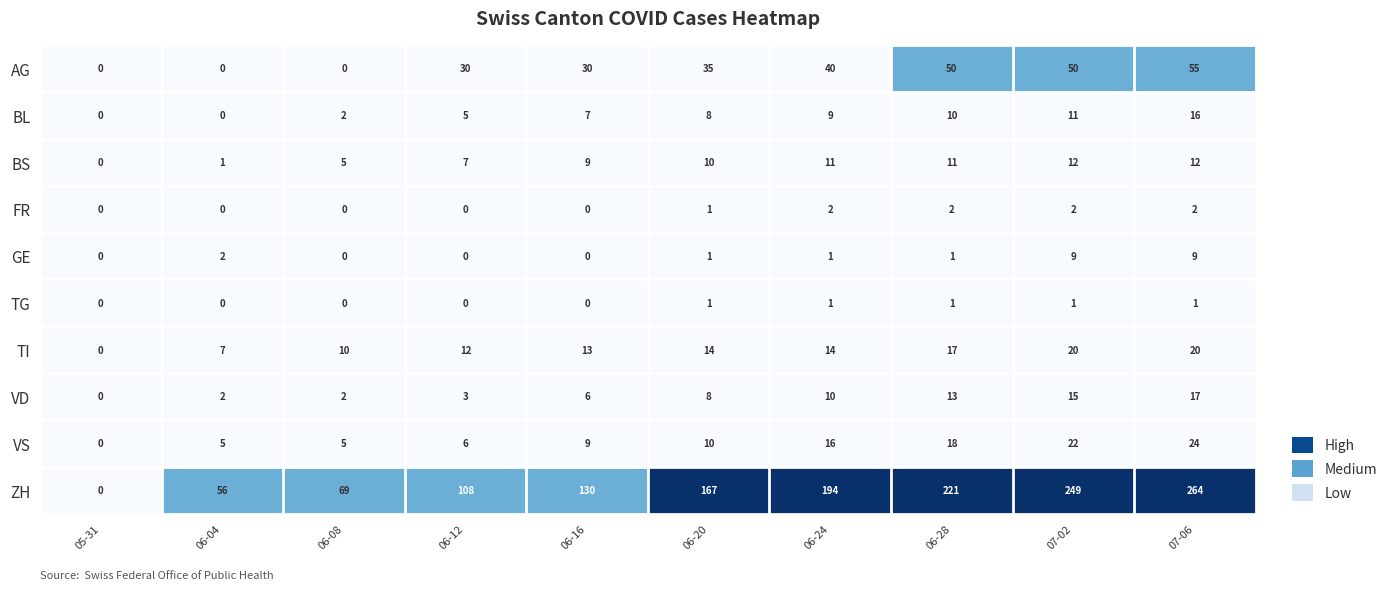

At which category is the sum across all series the highest?

07-06